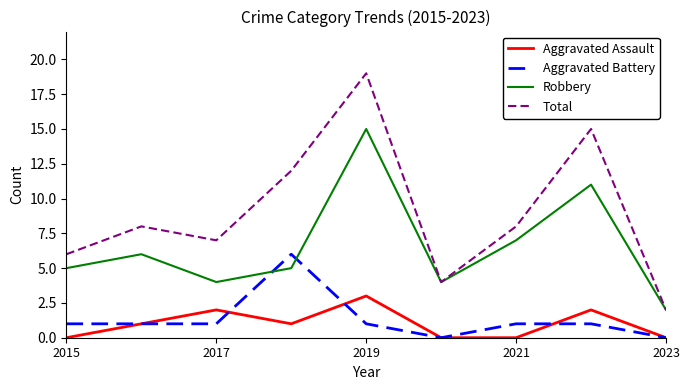

Is this an area chart (filled region under the line)?

No